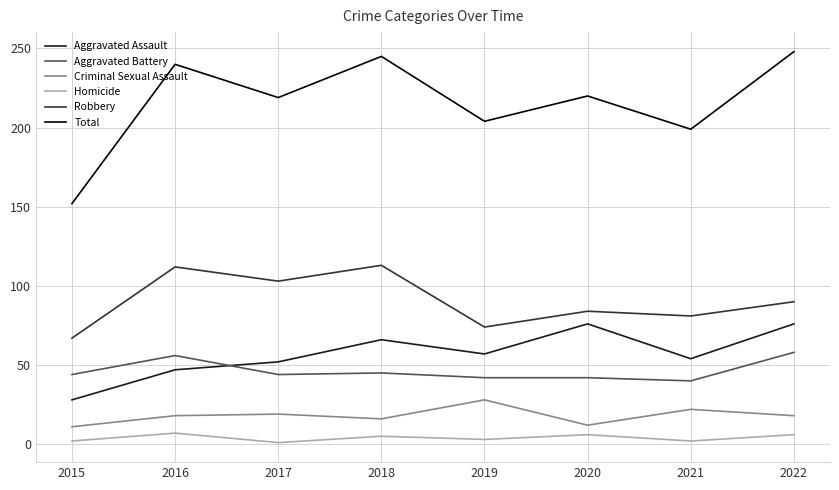

What is the highest value of the Homicide series?

7